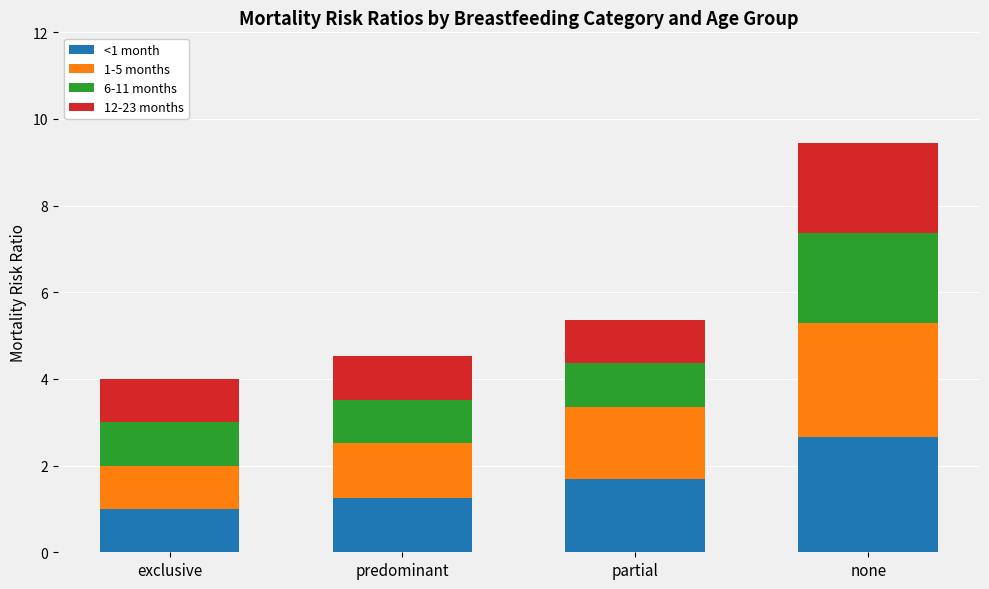

What are all the series names shown in the legend?

<1 month, 1-5 months, 6-11 months, 12-23 months